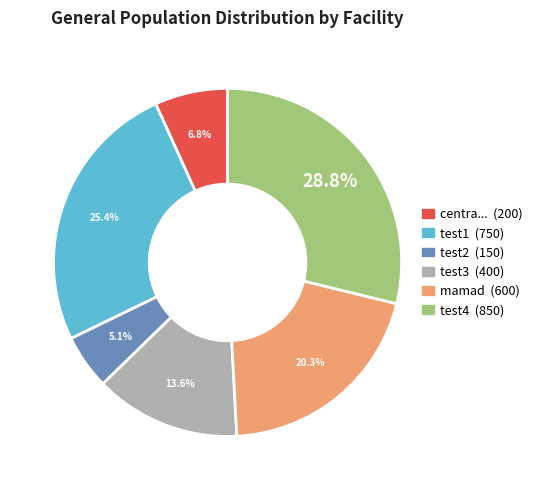

Is there a majority slice in this chart?

No